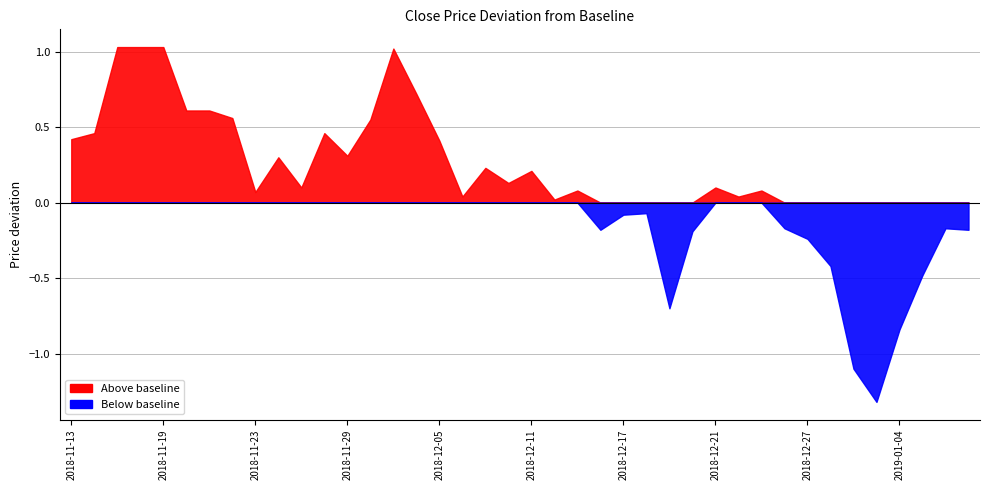

What position from the left is 37?

38